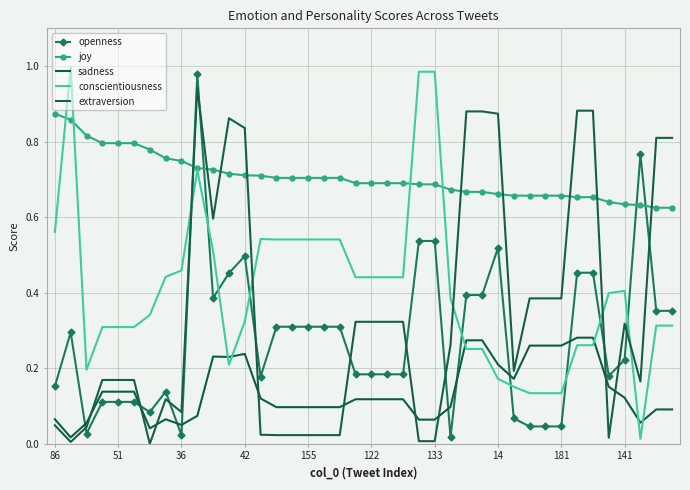

Which series has the largest total across all categories?

joy